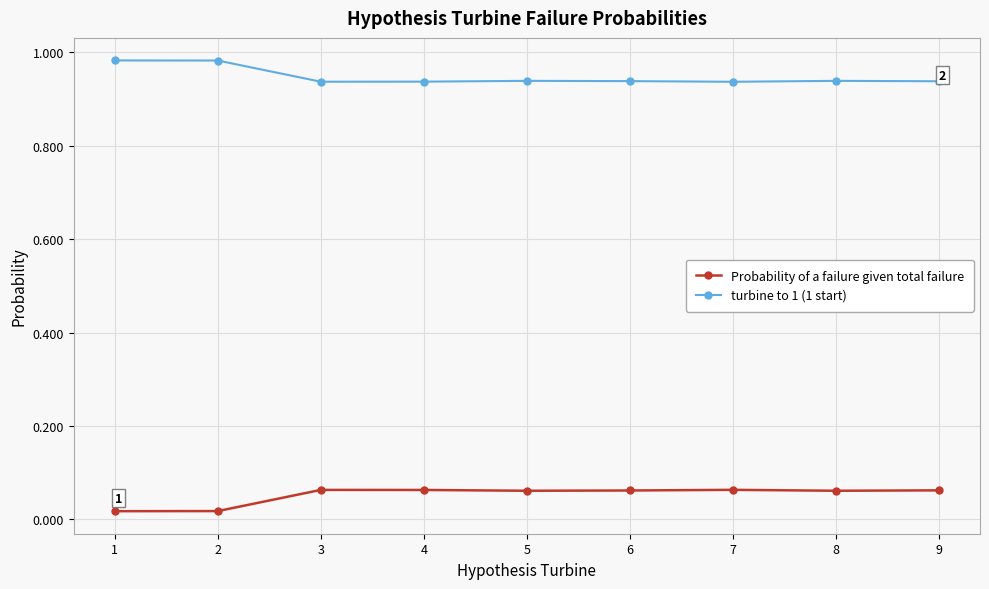

What are all the series names shown in the legend?

Probability of a failure given total failure, turbine to 1 (1 start)